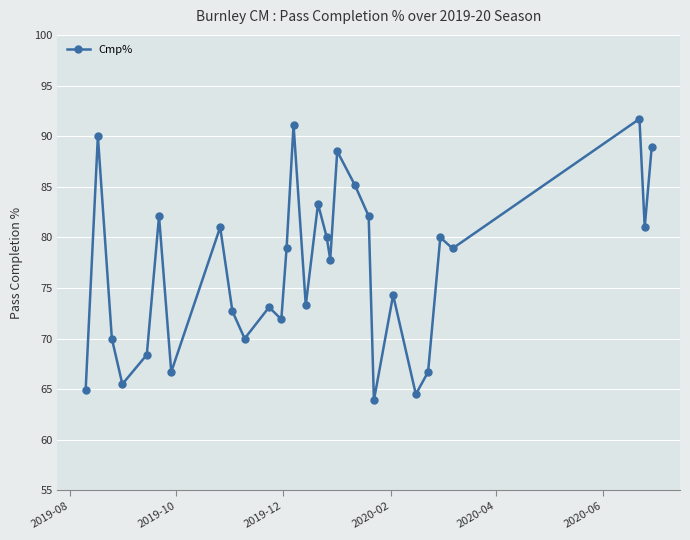

Reading left to right, list all the values displayed in this chart.

64.9	90.0	70.0	65.5	68.4	82.1	66.7	81.0	72.7	70.0	73.1	71.9	78.9	91.1	73.3	83.3	80.0	77.8	88.5	85.2	82.1	63.9	74.3	64.5	66.7	80.0	78.9	91.7	81.0	88.9